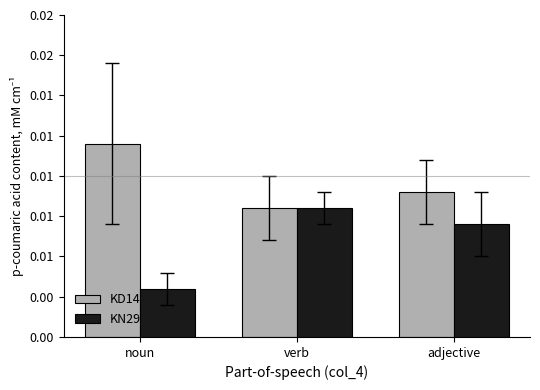

What are all the series names shown in the legend?

KD14, KN29